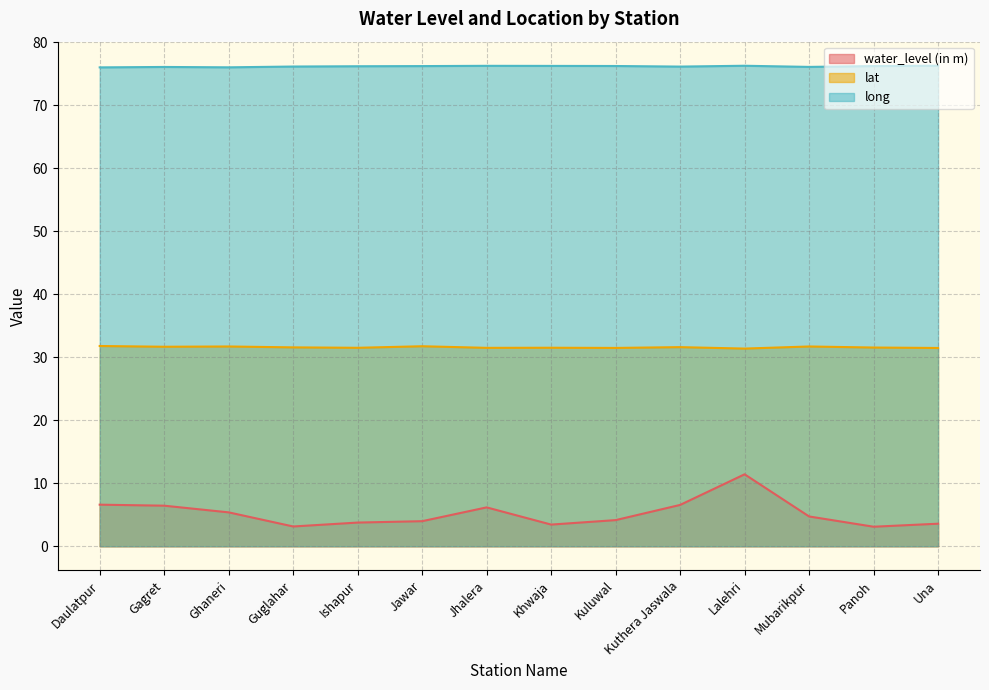

What is the difference between the highest and lowest values at Mubarikpur?

71.3